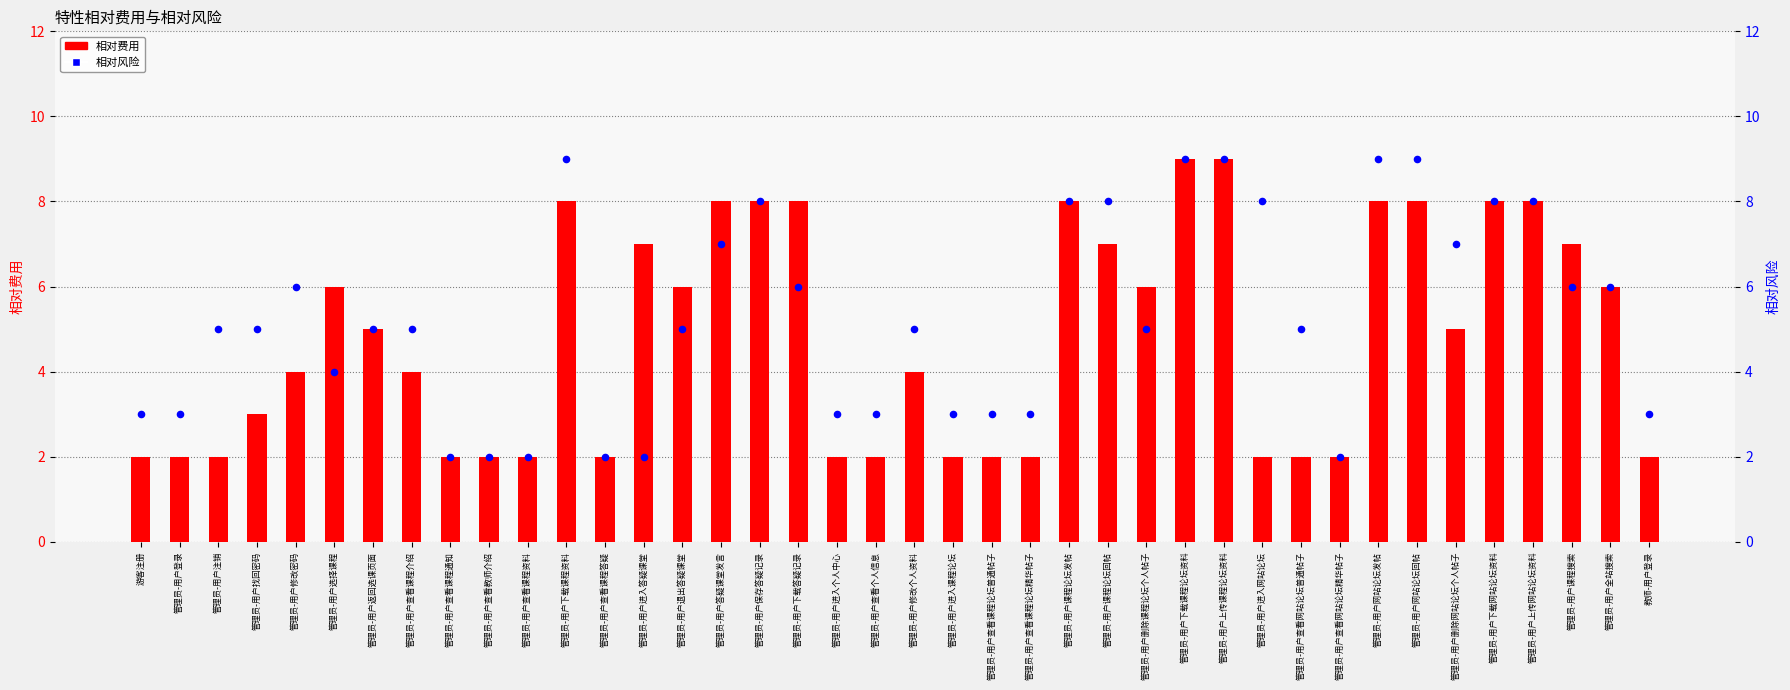

Which series has the largest Y range (max minus min)?

相对费用